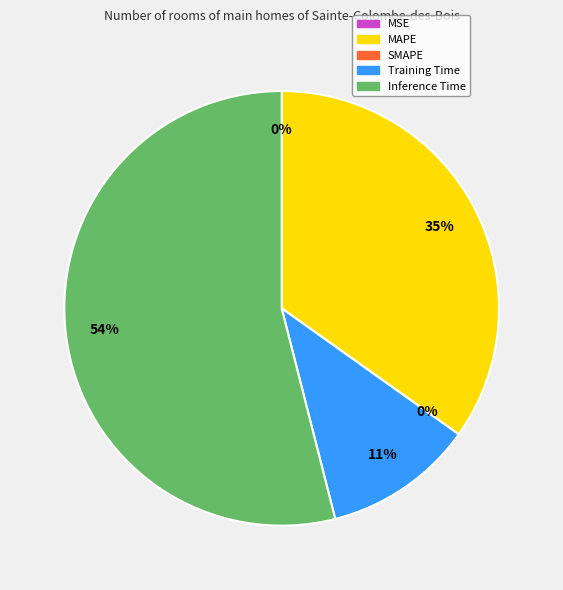

How much of the chart is everything except Training Time?

88.8%